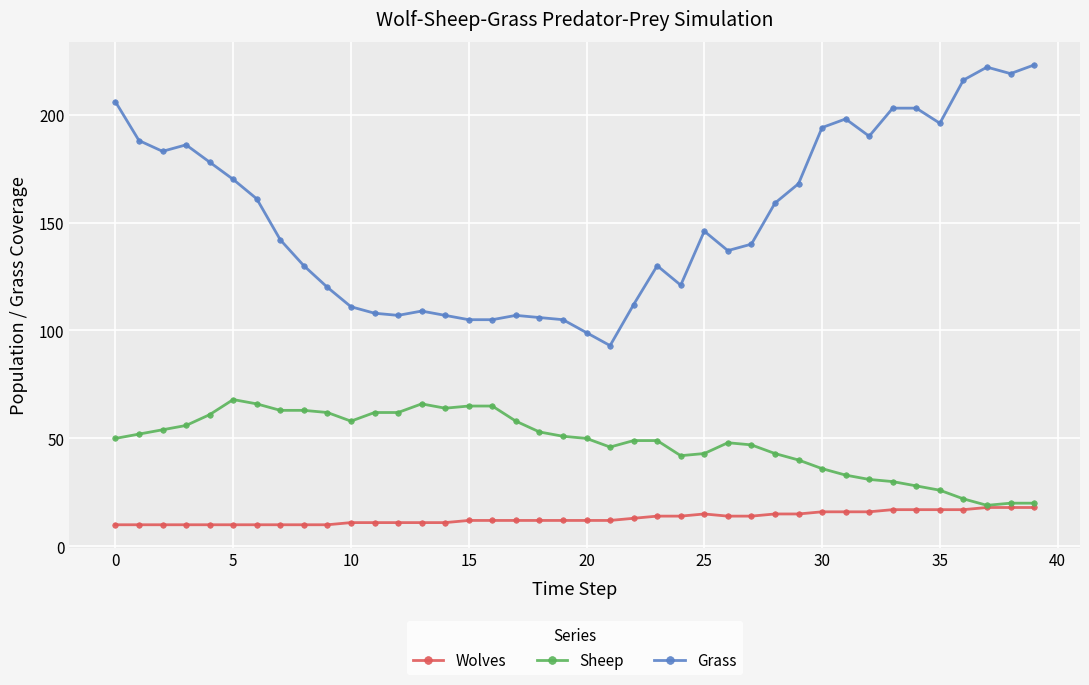

Rank the series by their maximum value, from lowest to highest.

Wolves, Sheep, Grass